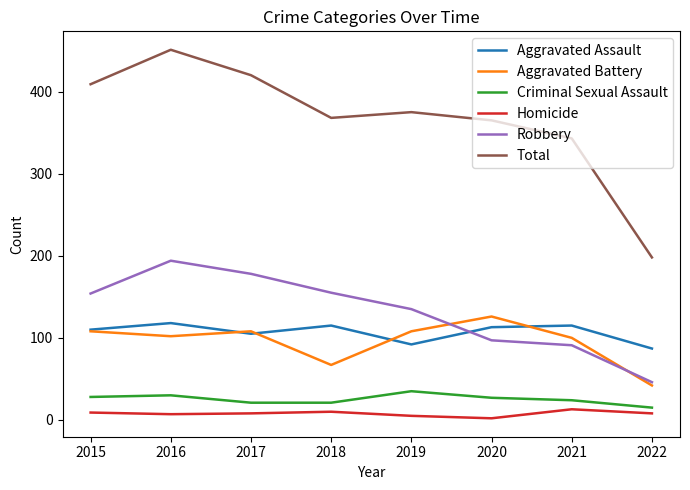

True or false: Aggravated Battery and Total intersect in this chart.

False